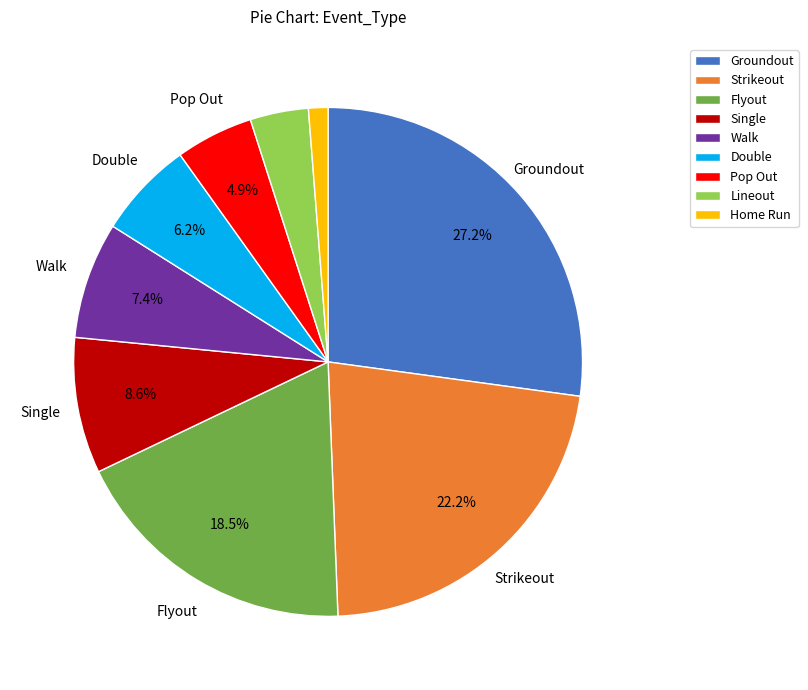

Which has a higher value, Pop Out or Walk?

Walk